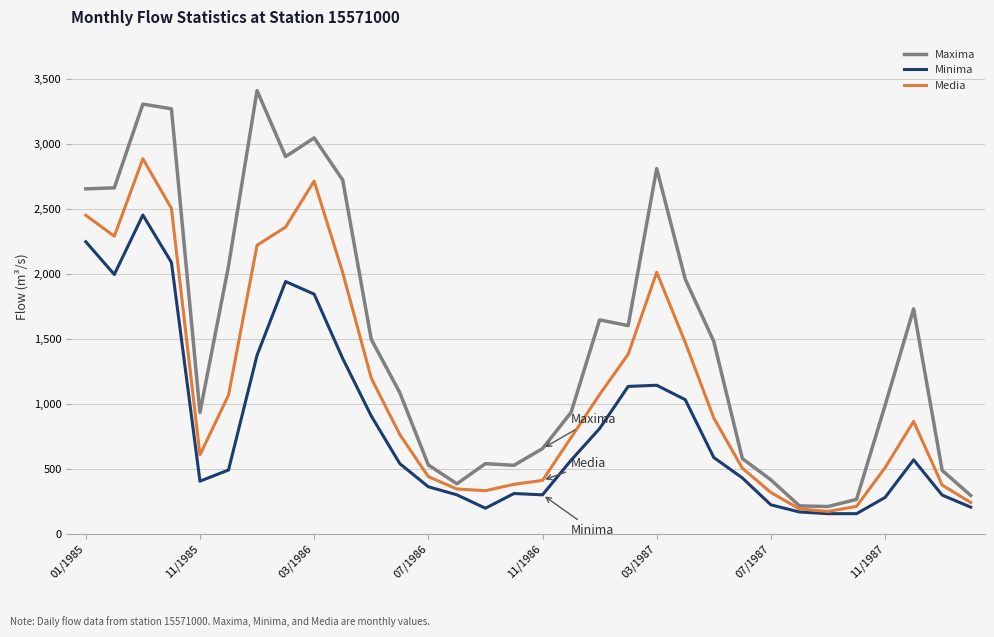

What is the smallest value displayed?

153.0